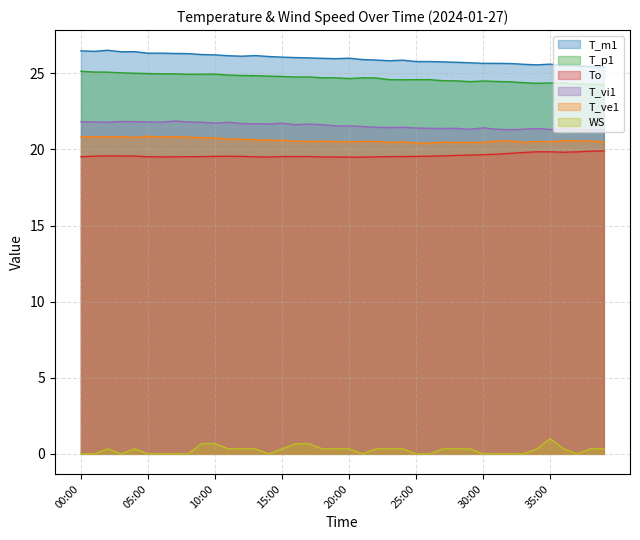

True or false: T_m1 has more than 0 interior local peaks.

True